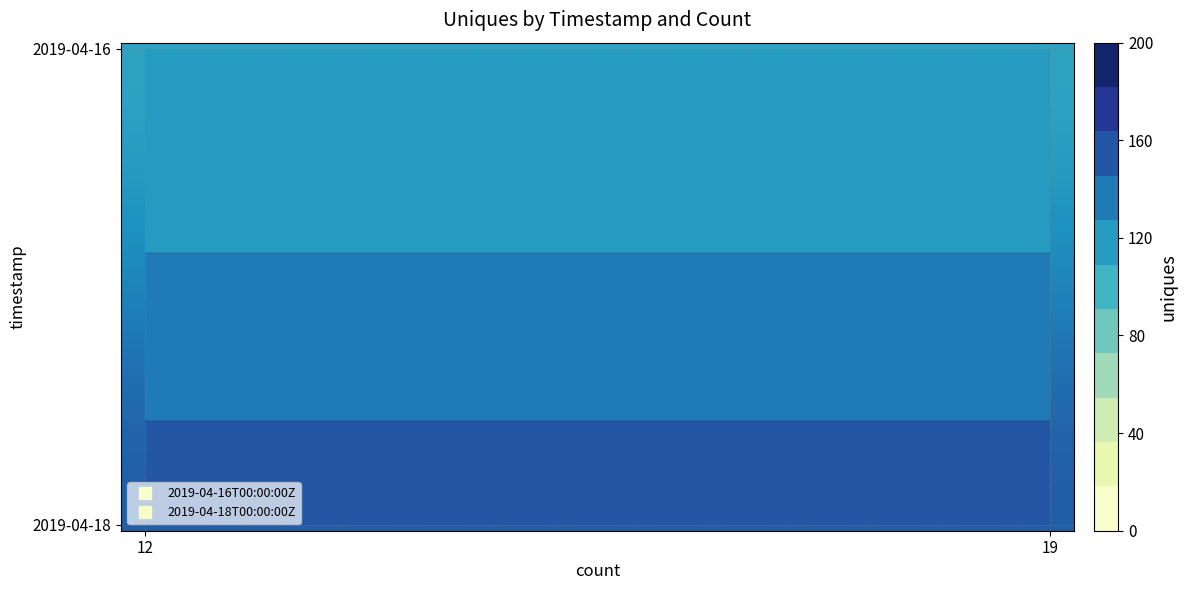

At which category is the sum across all series the highest?

12